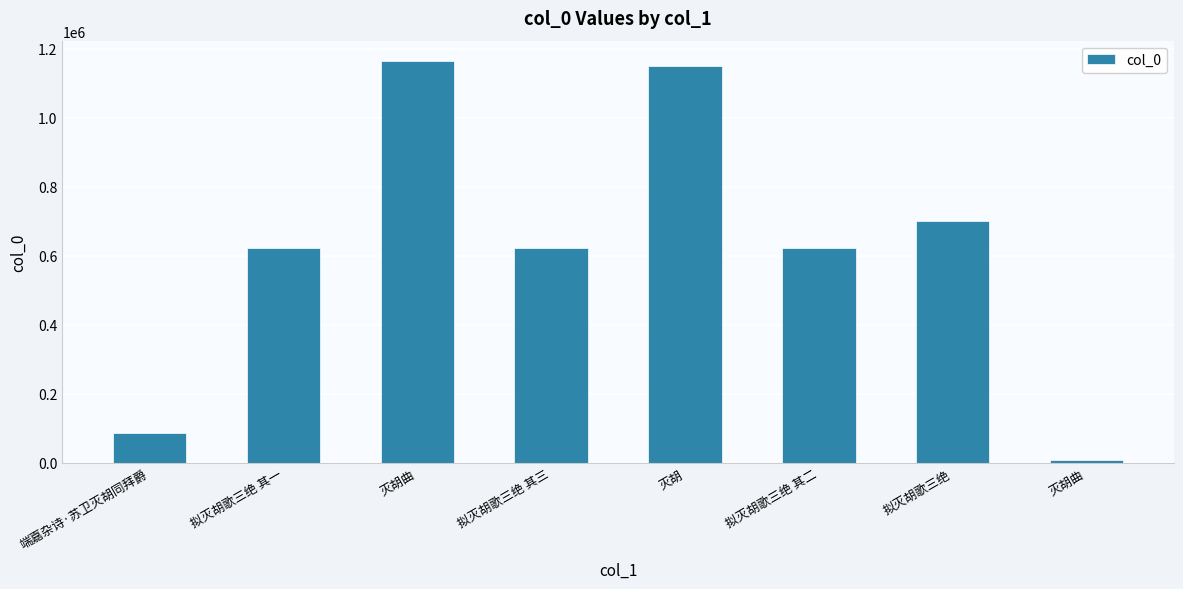

Does the chart contain any negative values?

No